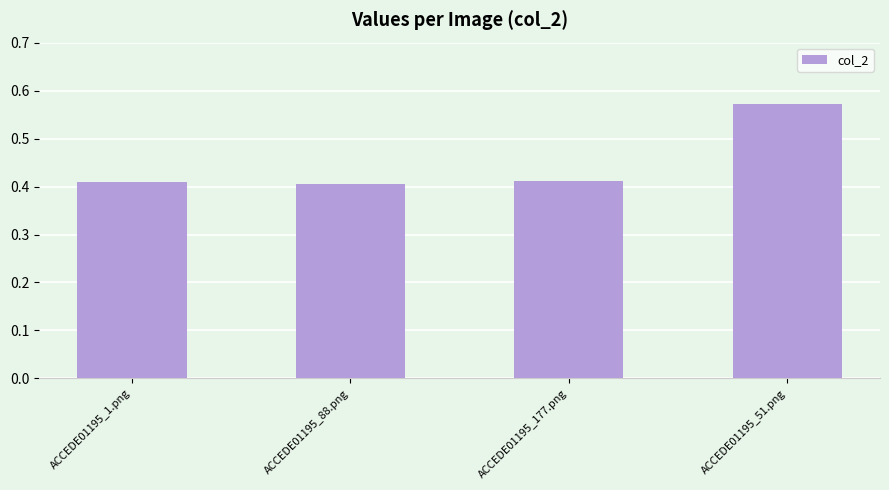

What is the label of the 2nd bar from the left?

ACCEDE01195_88.png